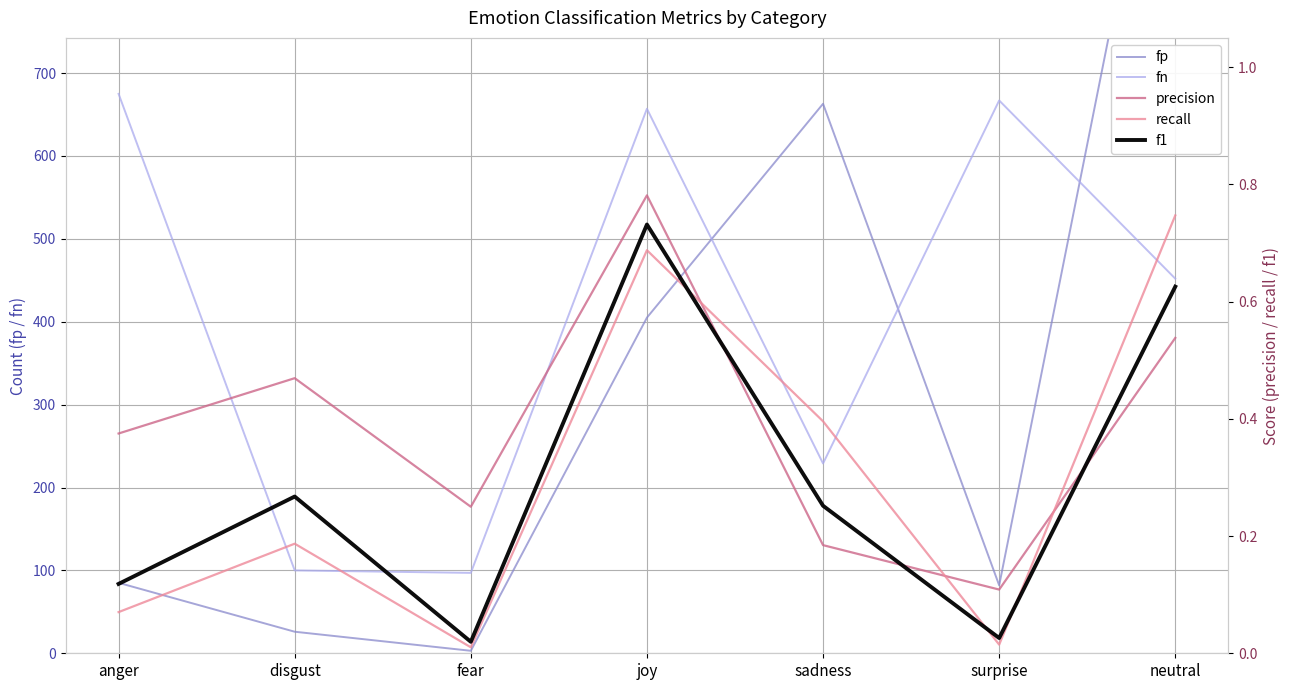

Where do recall and f1 first cross each other?

joy and sadness